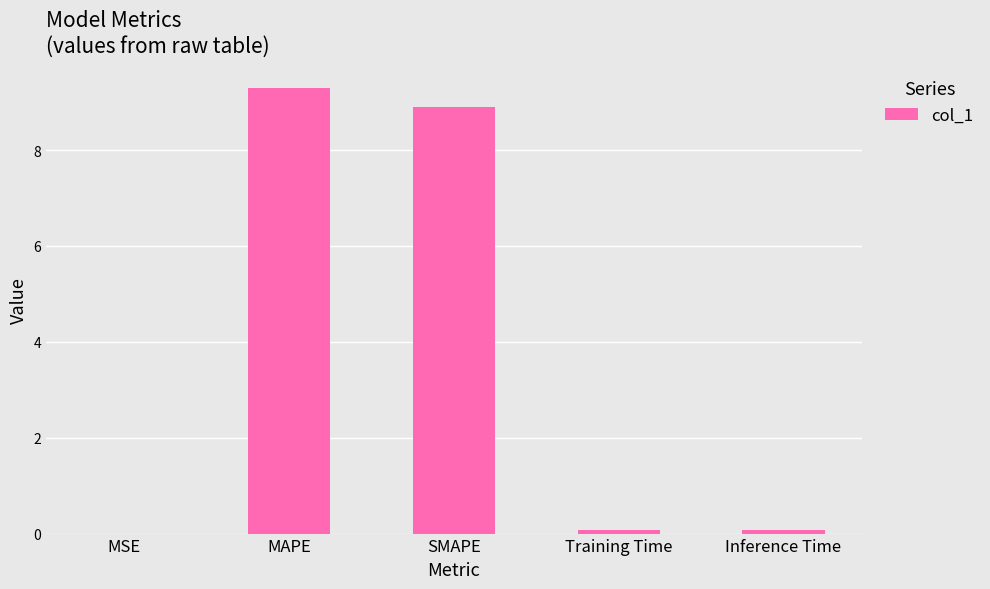

What is the average value?

3.7